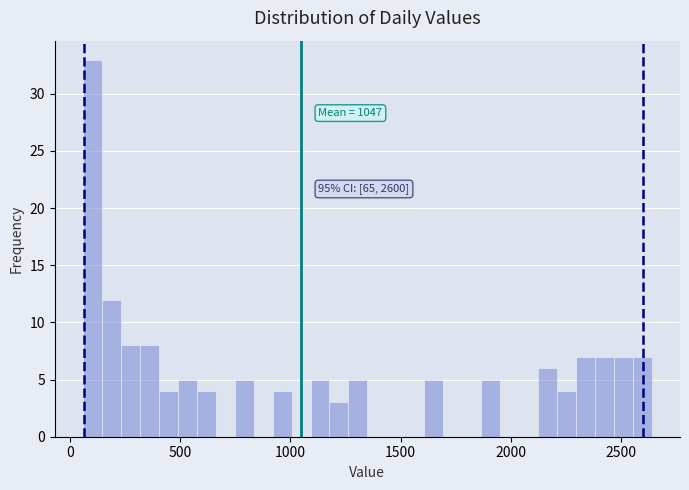

Around what value on the x-axis is the tallest bar? Give the approximate position of its centre, as read against the axis.

100